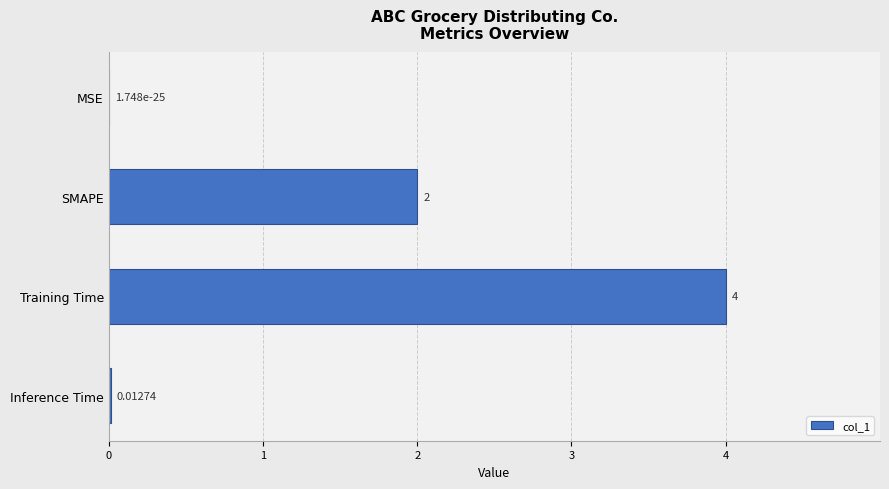

Which label corresponds to the largest value in the chart?

Training Time